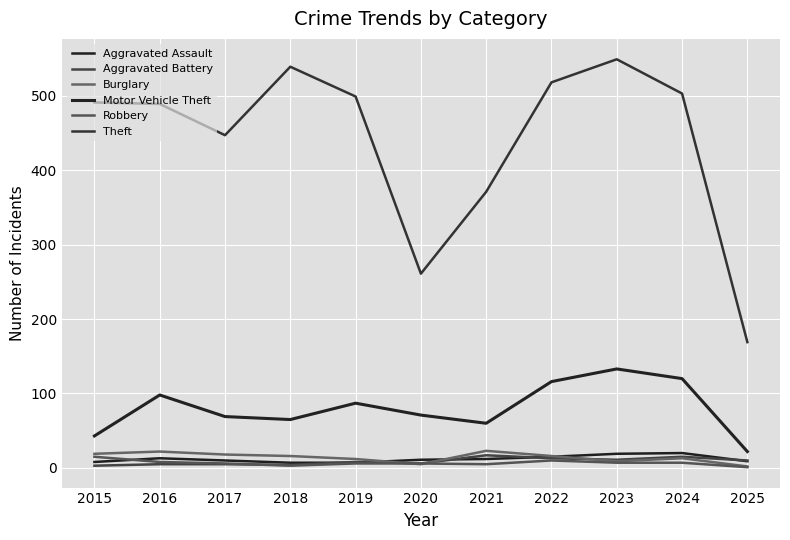

At how many categories does at least one series exceed 346?

9